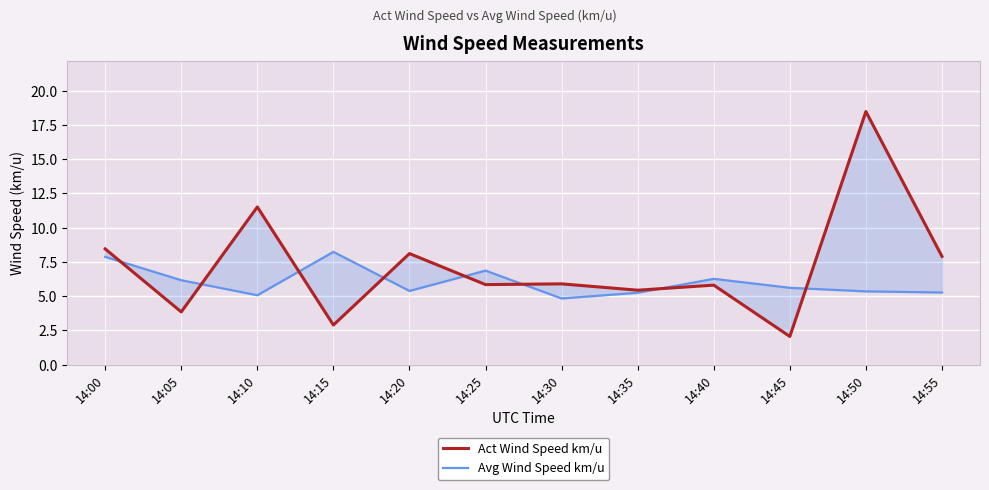

What is the difference between the maximum and minimum values in the Avg Wind Speed km/u series?

3.4